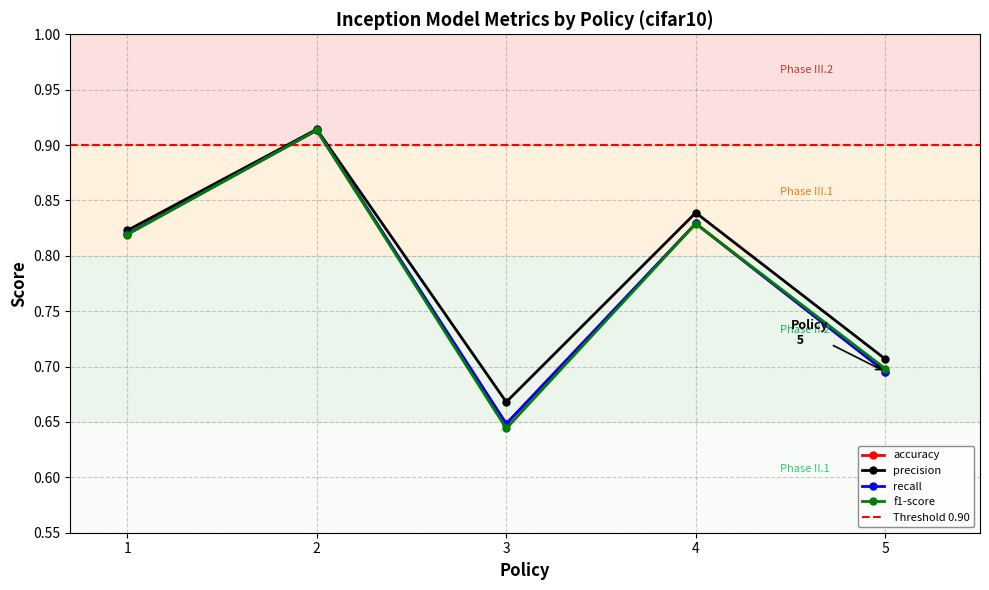

Reading right to left, list all the values displayed in this chart.

accuracy: 5=0.7	4=0.8	3=0.6	2=0.9	1=0.8
precision: 5=0.7	4=0.8	3=0.7	2=0.9	1=0.8
recall: 5=0.7	4=0.8	3=0.6	2=0.9	1=0.8
f1-score: 5=0.7	4=0.8	3=0.6	2=0.9	1=0.8